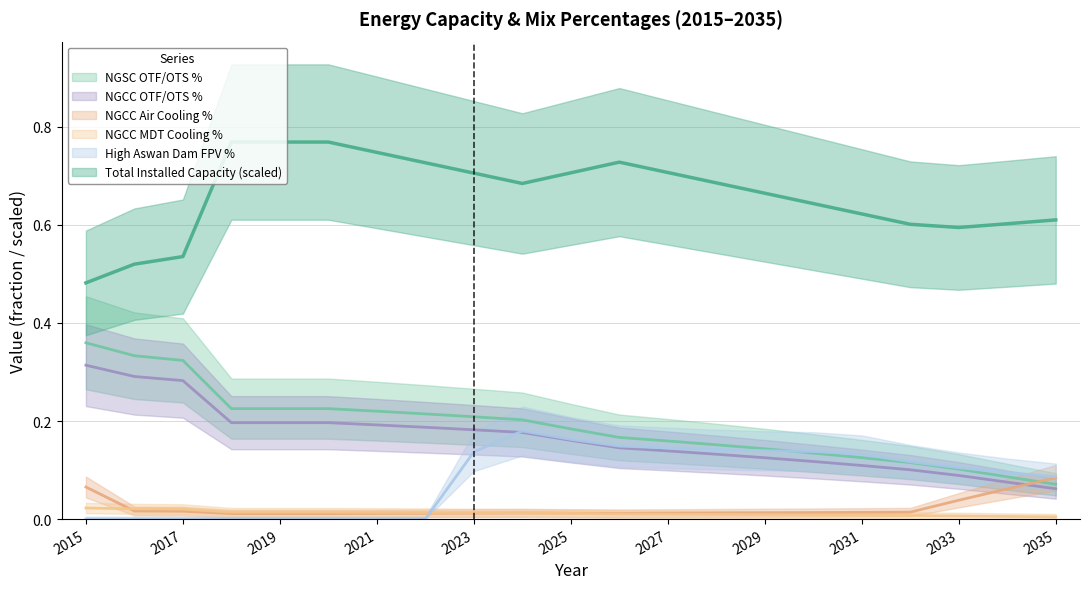

Reading right to left, list all the values displayed in this chart.

tot: 2035=0.6	2034=0.6	2033=0.6	2032=0.6	2031=0.6	2030=0.6	2029=0.7	2028=0.7	2027=0.7	2026=0.7	2025=0.7	2024=0.7	2023=0.7	2022=0.7	2021=0.7	2020=0.8	2019=0.8	2018=0.8	2017=0.5	2016=0.5	2015=0.5
Natural gas power plant (combined cycle) - Air cooling (new) - Percentage: 2035=0.1	2034=0.1	2033=0.0	2032=0.0	2031=0.0	2030=0.0	2029=0.0	2028=0.0	2027=0.0	2026=0.0	2025=0.0	2024=0.0	2023=0.0	2022=0.0	2021=0.0	2020=0.0	2019=0.0	2018=0.0	2017=0.0	2016=0.0	2015=0.1
Natural gas power plant (combined cycle) - OTF/OTS cooling (new) - Percentage: 2035=0.1	2034=0.1	2033=0.1	2032=0.1	2031=0.1	2030=0.1	2029=0.1	2028=0.2	2027=0.2	2026=0.2	2025=0.2	2024=0.2	2023=0.2	2022=0.2	2021=0.2	2020=0.2	2019=0.2	2018=0.2	2017=0.3	2016=0.3	2015=0.4
Natural gas power plant (single cycle) - OTF/OTS cooling (new) - Percentage: 2035=0.1	2034=0.1	2033=0.1	2032=0.1	2031=0.1	2030=0.1	2029=0.1	2028=0.1	2027=0.1	2026=0.1	2025=0.2	2024=0.2	2023=0.2	2022=0.2	2021=0.2	2020=0.2	2019=0.2	2018=0.2	2017=0.3	2016=0.3	2015=0.3
Natural gas power plant (combined cycle) - MDT cooling (new) - Percentage: 2035=0.0	2034=0.0	2033=0.0	2032=0.0	2031=0.0	2030=0.0	2029=0.0	2028=0.0	2027=0.0	2026=0.0	2025=0.0	2024=0.0	2023=0.0	2022=0.0	2021=0.0	2020=0.0	2019=0.0	2018=0.0	2017=0.0	2016=0.0	2015=0.0
High Aswan Dam FPV - Percentage: 2035=0.1	2034=0.1	2033=0.1	2032=0.1	2031=0.1	2030=0.1	2029=0.1	2028=0.1	2027=0.1	2026=0.1	2025=0.2	2024=0.2	2023=0.1	2022=0.0	2021=0.0	2020=0.0	2019=0.0	2018=0.0	2017=0.0	2016=0.0	2015=0.0